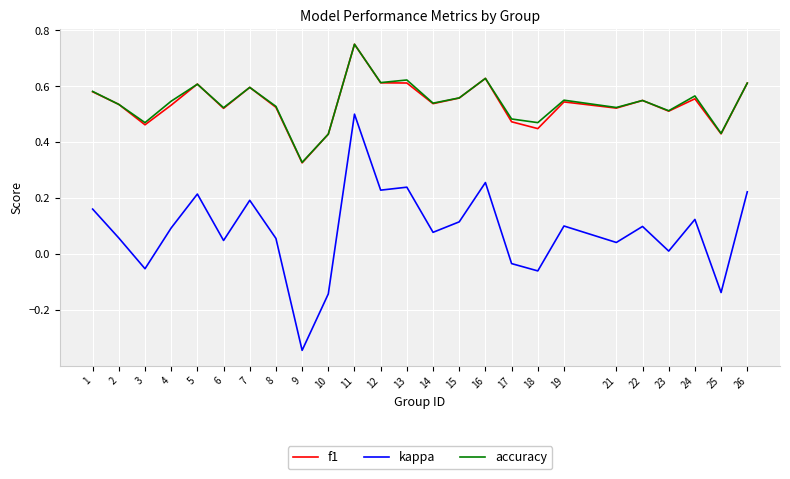

The value of kappa at 11 is 0.3. True or false?

False